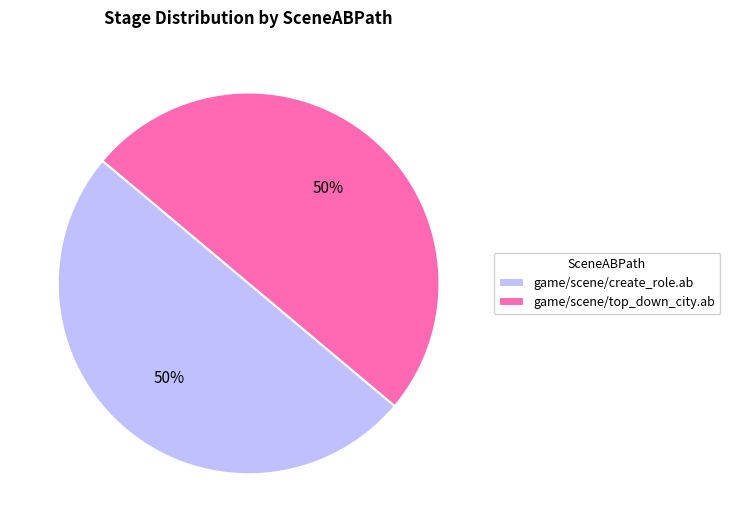

Count the number of slices in the pie.

2